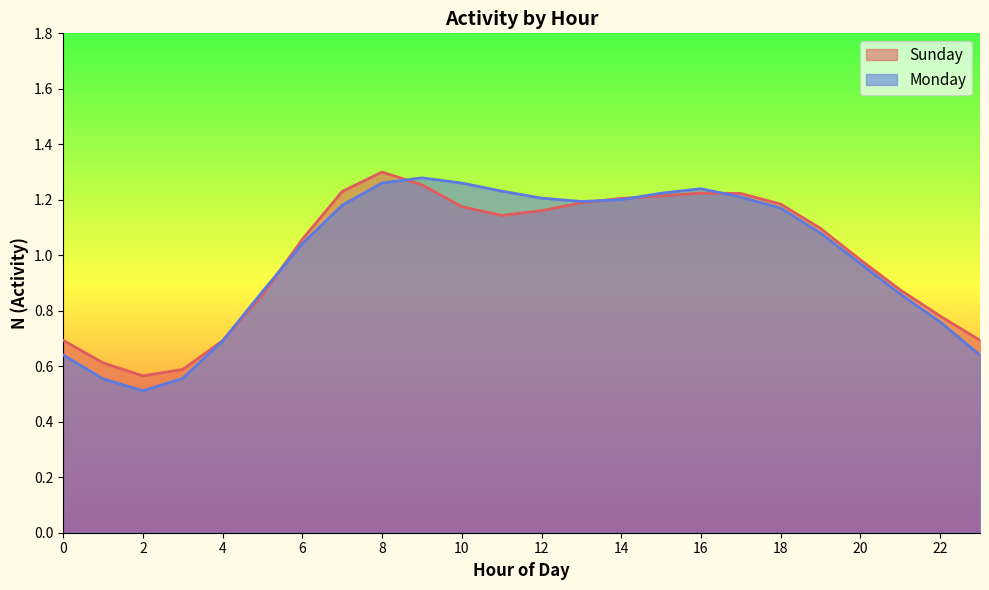

What is the difference between the maximum and minimum values in the Sunday series?

0.7